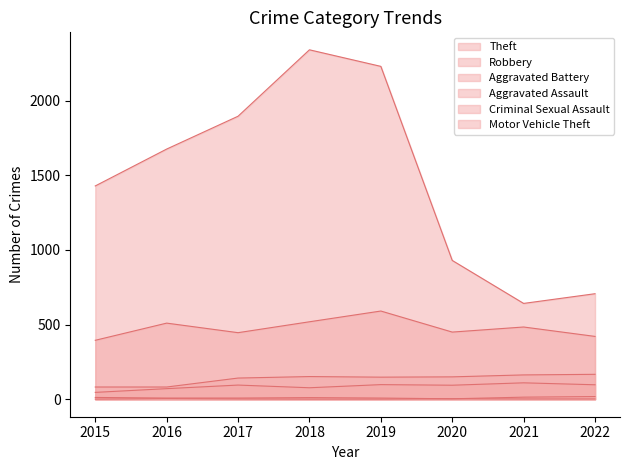

Is it true that Motor Vehicle Theft equals 0 at 2017?

False